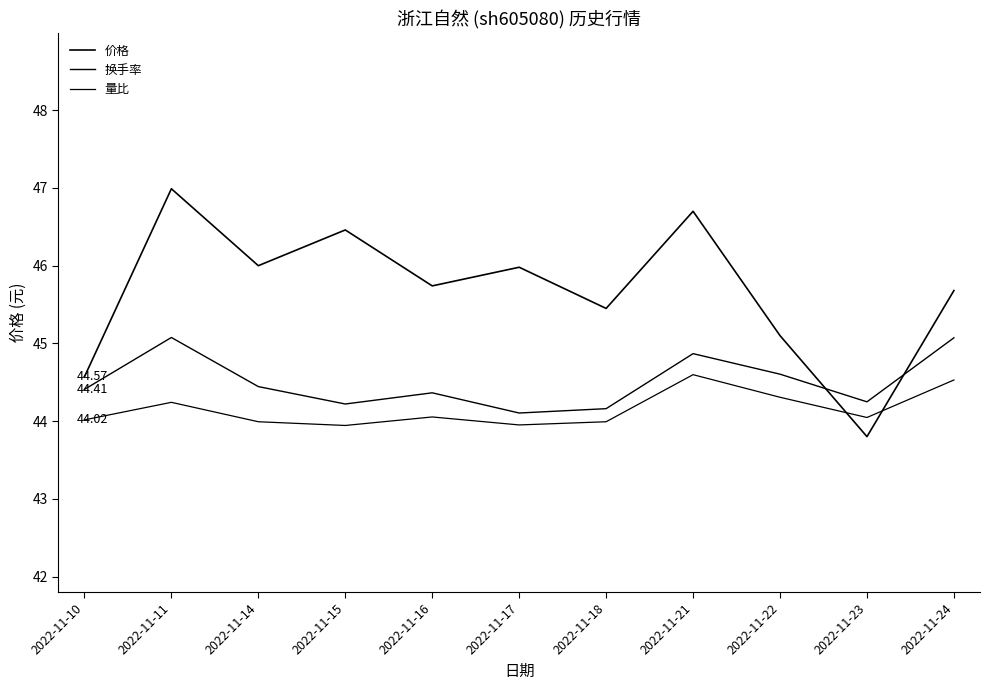

How many series are shown in this chart?

3